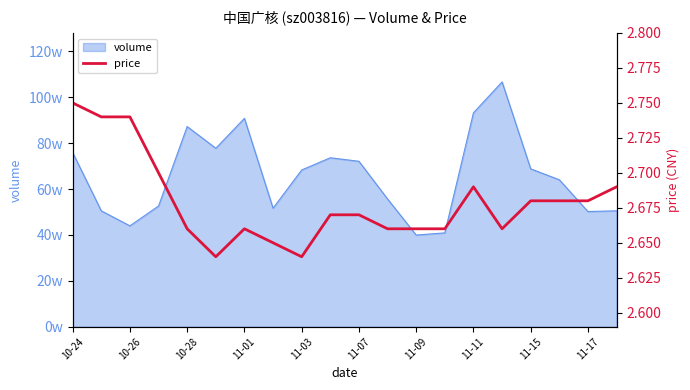

The chart shows a value of 1.8 at 11-17. True or false?

False